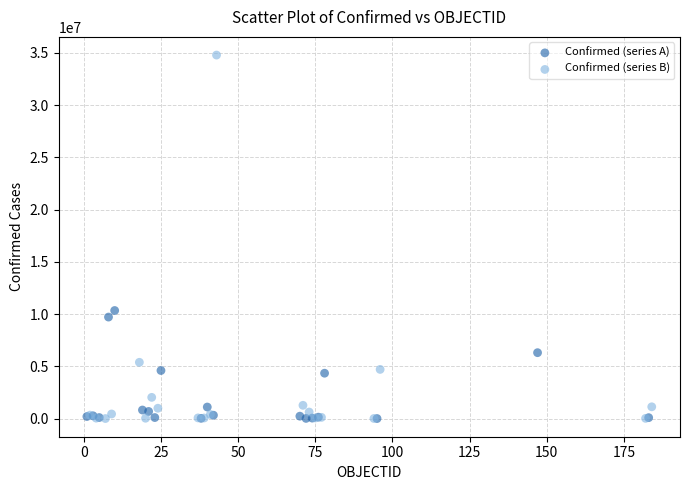

Which series has the largest Y range (max minus min)?

Confirmed (series B)